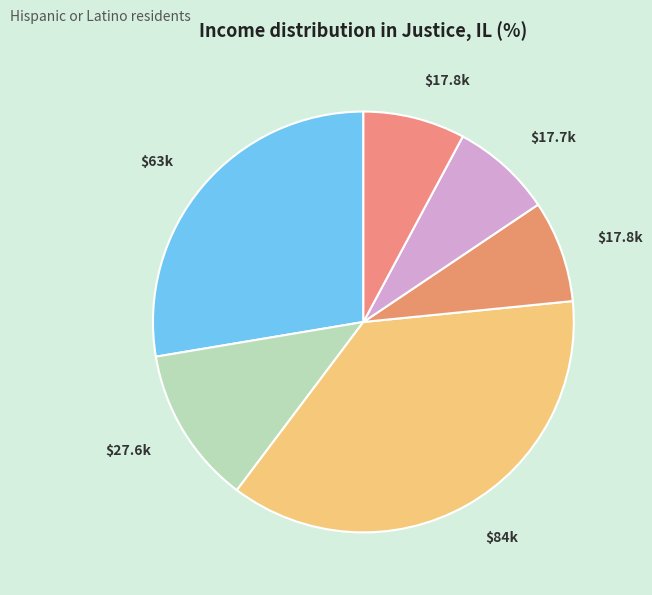

Is there a majority slice in this chart?

No